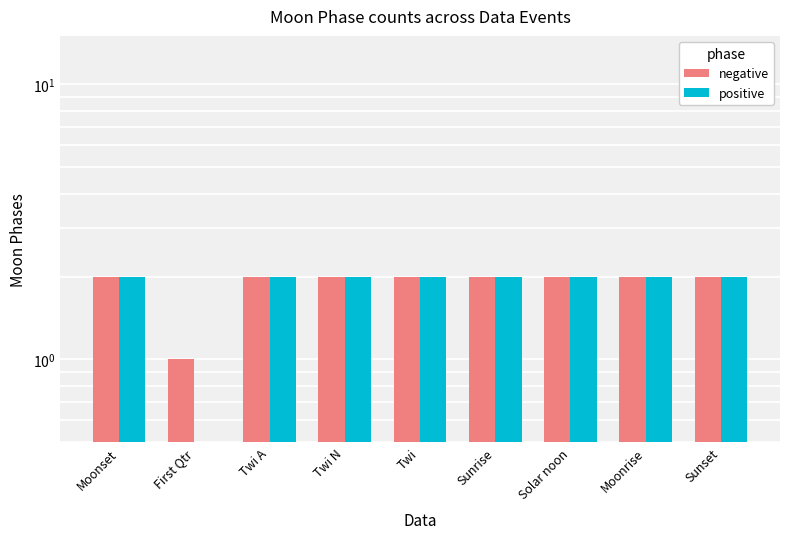

What value does the negative series have at First Qtr?

1